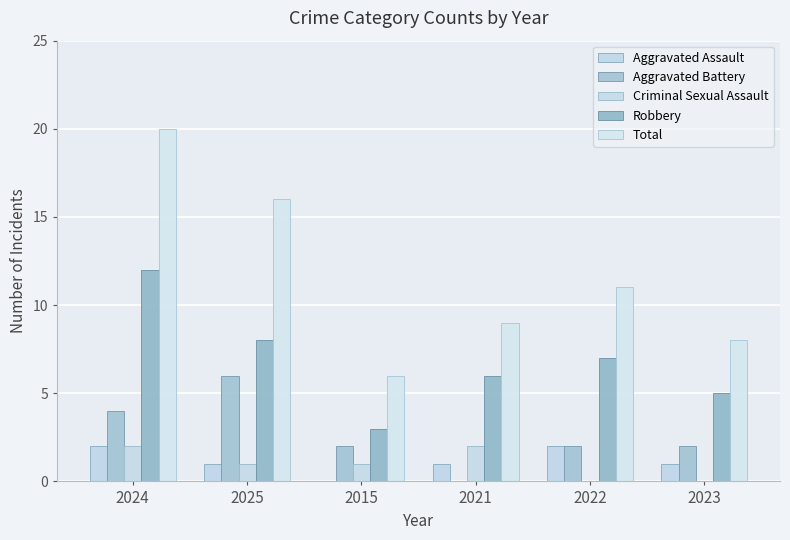

Reading left to right, what are all the values shown in this chart?

Aggravated Assault: 2024=2	2025=1	2015=0	2021=1	2022=2	2023=1
Aggravated Battery: 2024=4	2025=6	2015=2	2021=0	2022=2	2023=2
Criminal Sexual Assault: 2024=2	2025=1	2015=1	2021=2	2022=0	2023=0
Robbery: 2024=12	2025=8	2015=3	2021=6	2022=7	2023=5
Total: 2024=20	2025=16	2015=6	2021=9	2022=11	2023=8